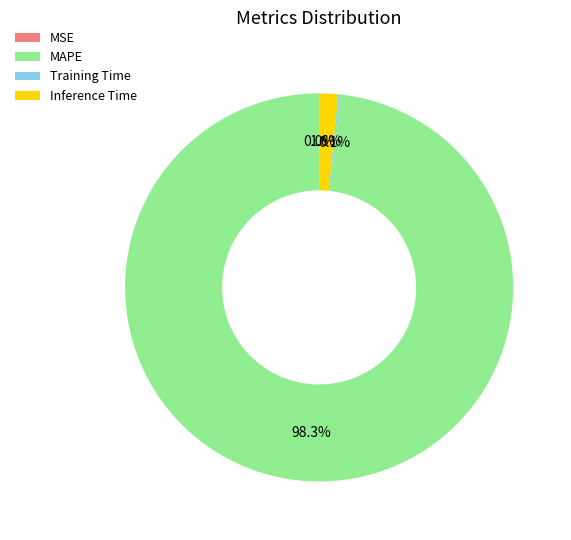

To the nearest percent, what is the average slice percentage?

25%